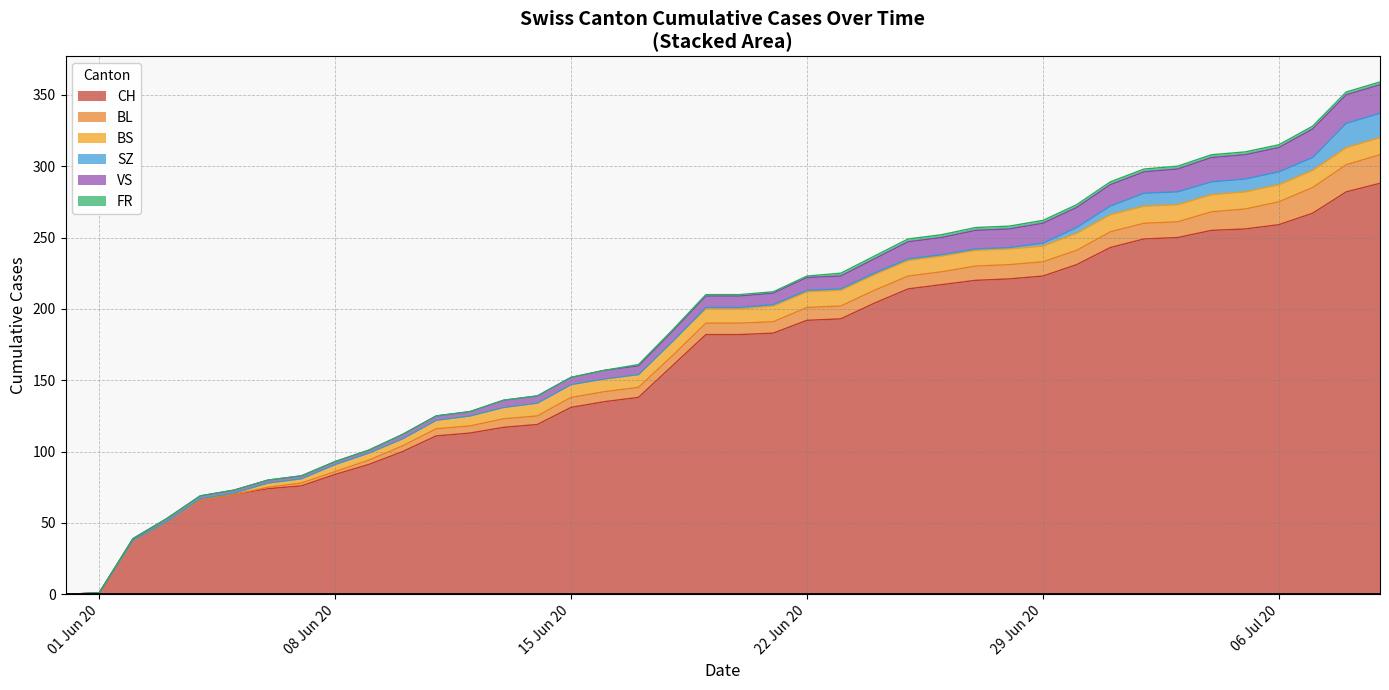

How many values in the BS series exceed 10?

19